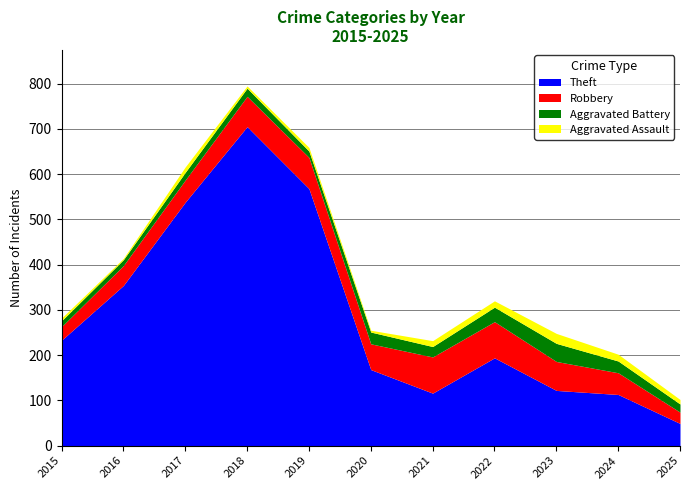

True or false: Robbery has more than 2 points higher than both neighbors.

False